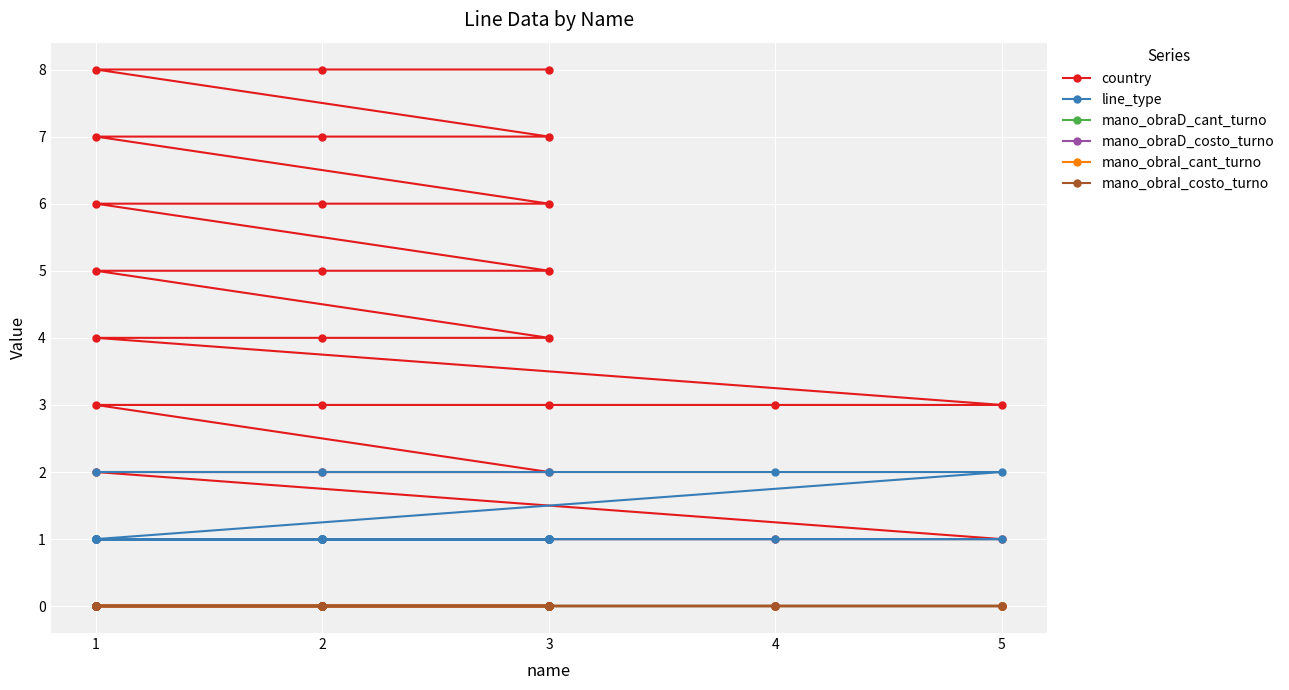

True or false: mano_obraI_costo_turno has more than 1 points higher than both neighbors.

False